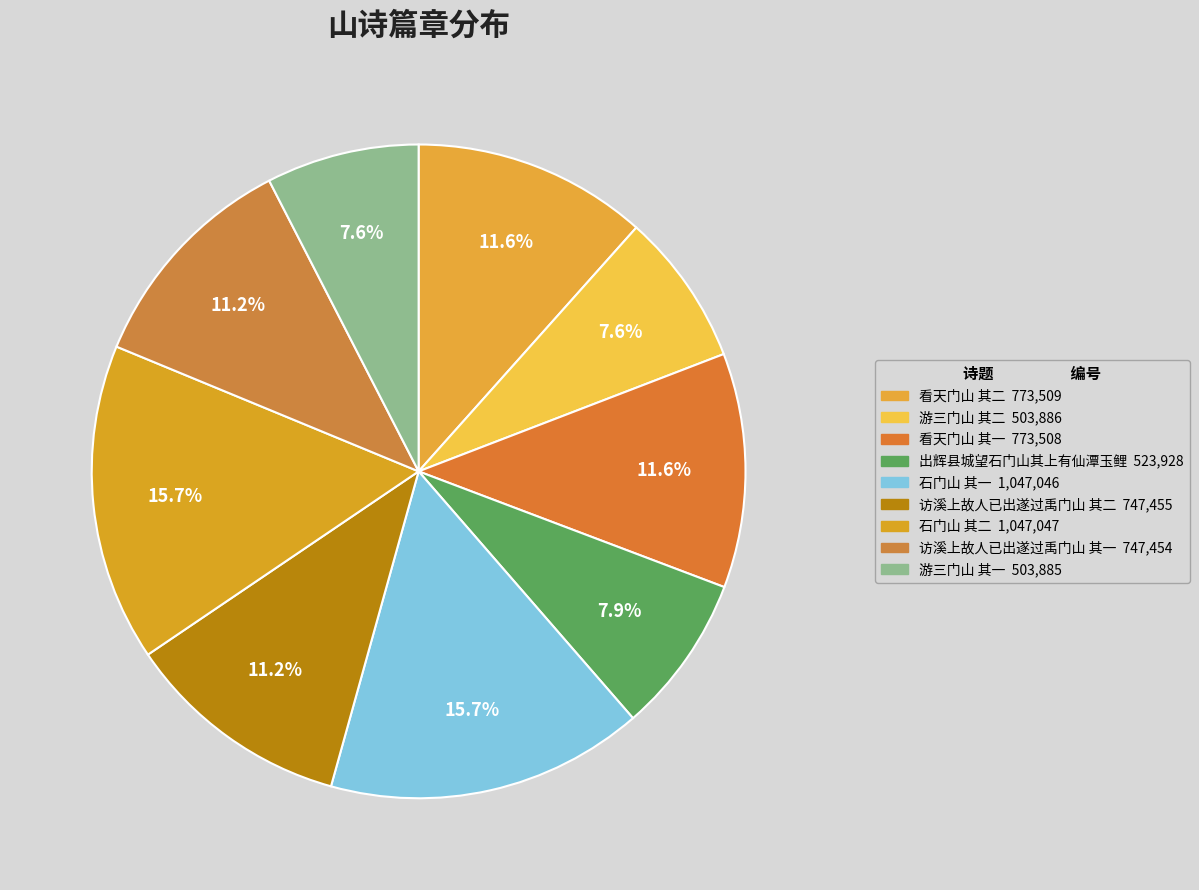

Count the number of slices in the pie.

9